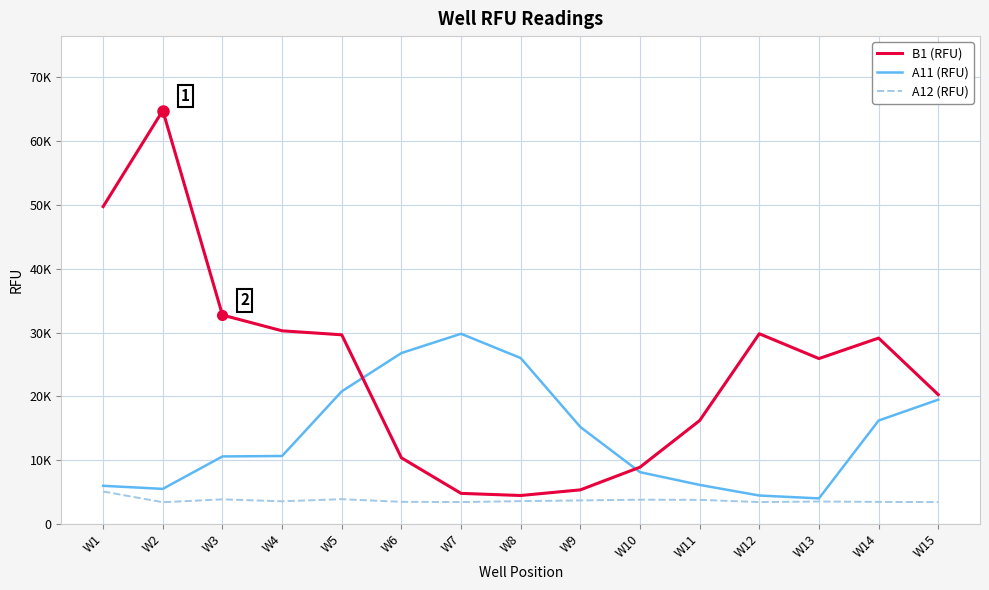

What is the maximum value shown in the chart?

64813